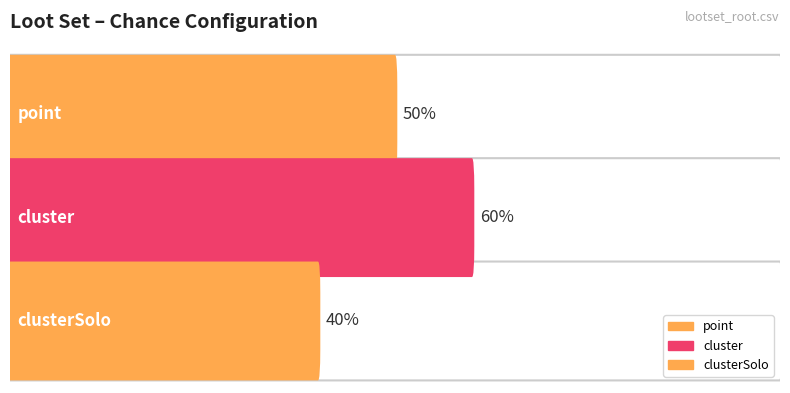

The value at clusterSolo is 40. True or false?

True